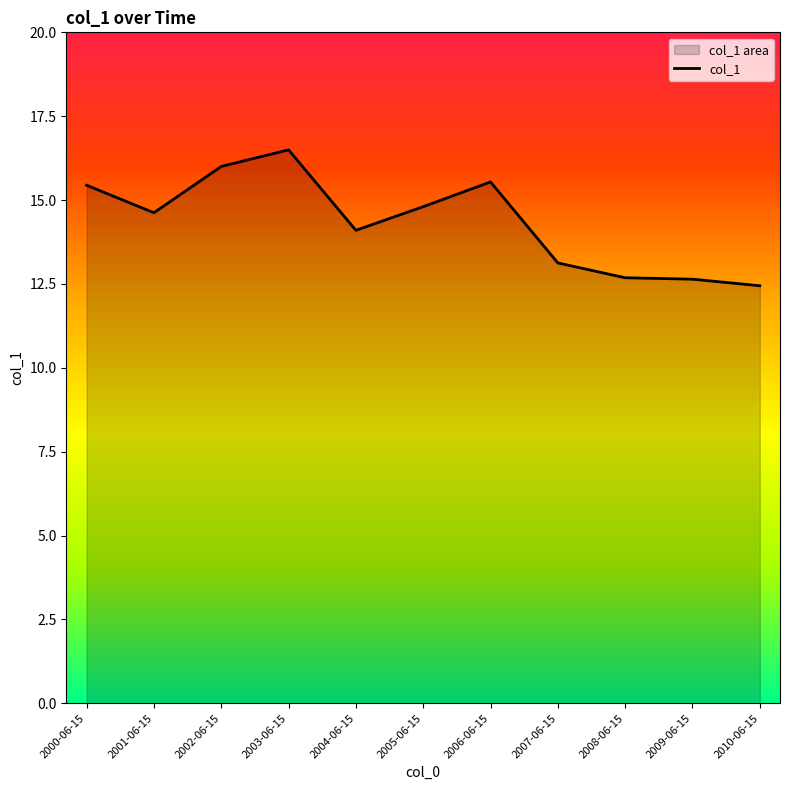

Approximately how many times larger is the value at 2009-06-15 compared to 2001-06-15?

0.9